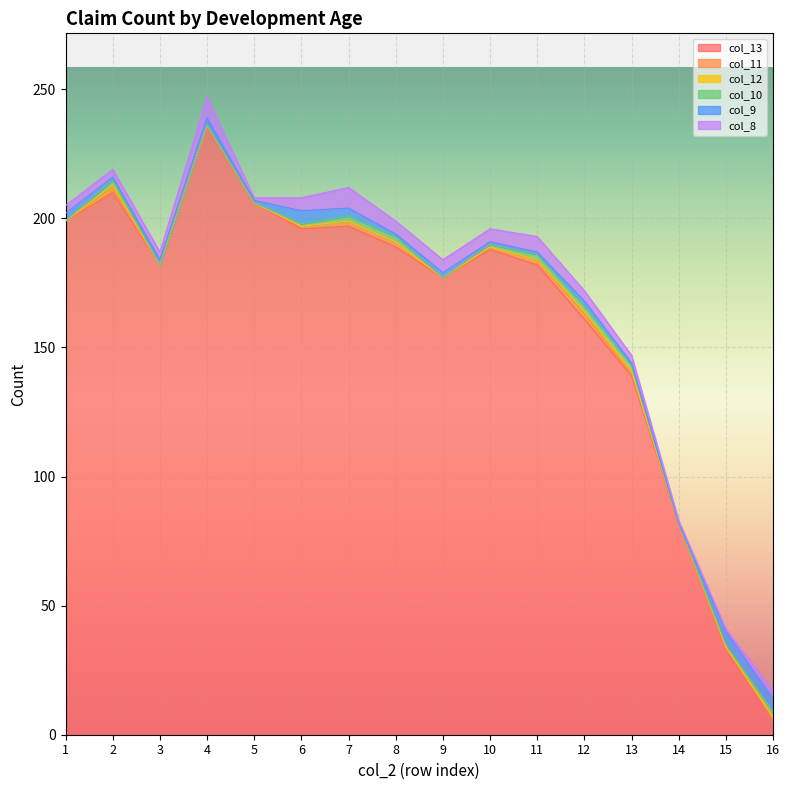

Which series has the largest range (max minus min)?

col_13